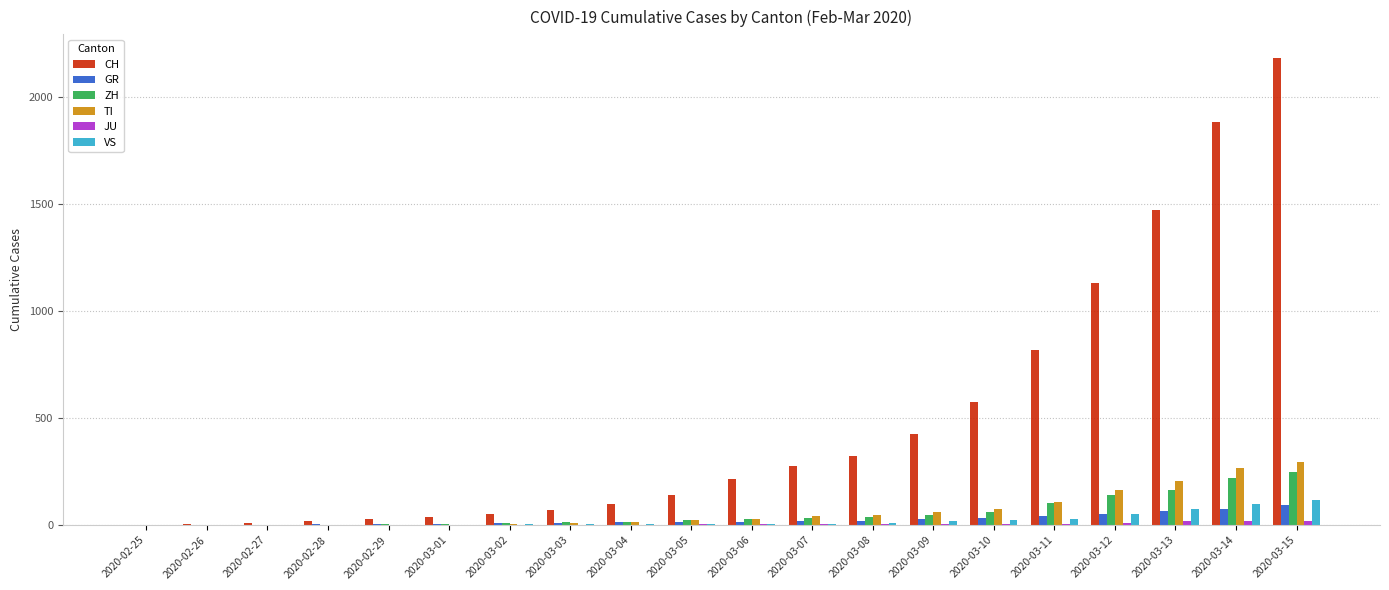

Are the bars grouped side by side (vs. stacked)?

Yes